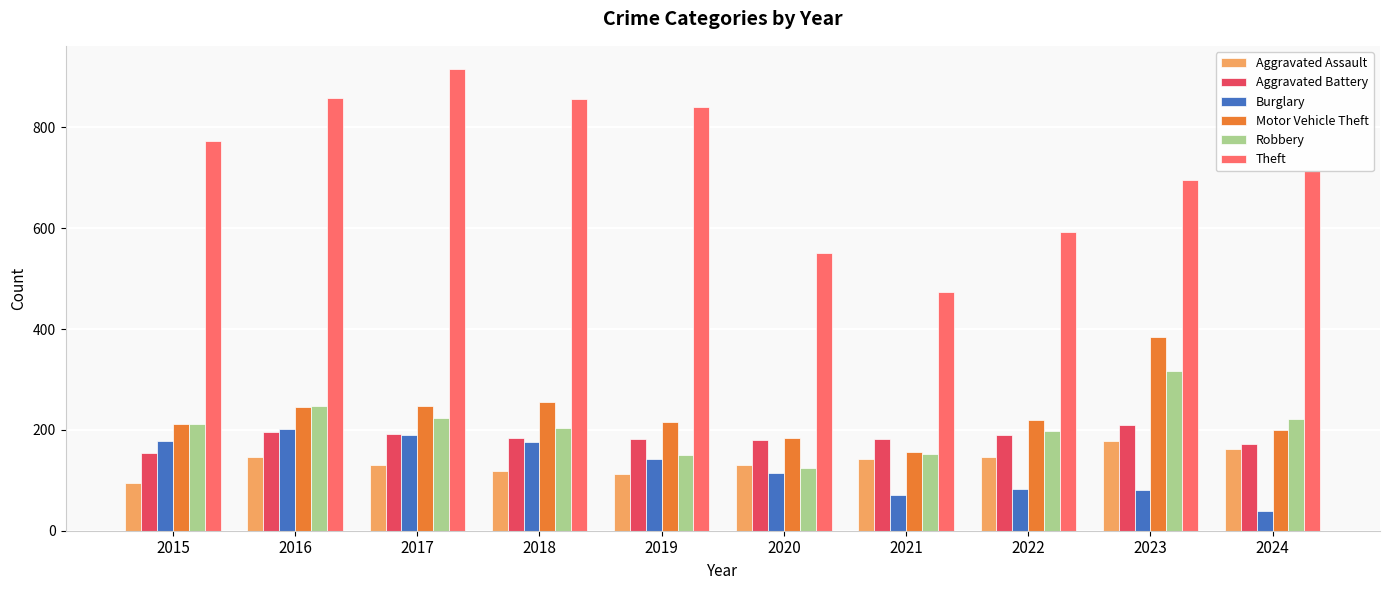

What is the sum of all Robbery values?

2049